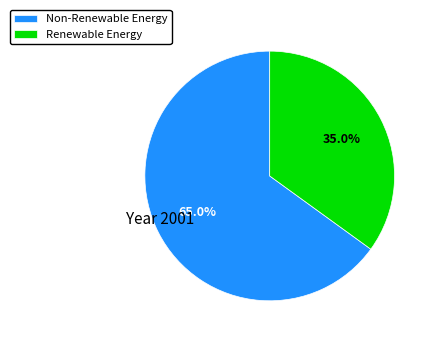

Which slice represents more than half of the pie?

Non-Renewable Energy